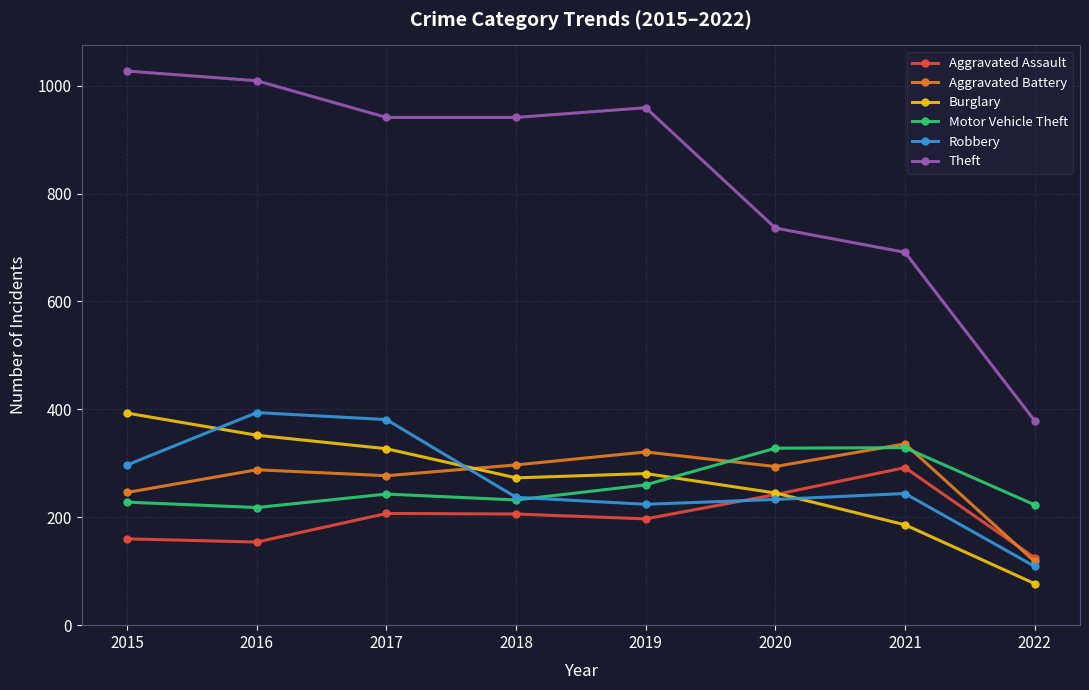

Where is the first local minimum for Motor Vehicle Theft?

2016